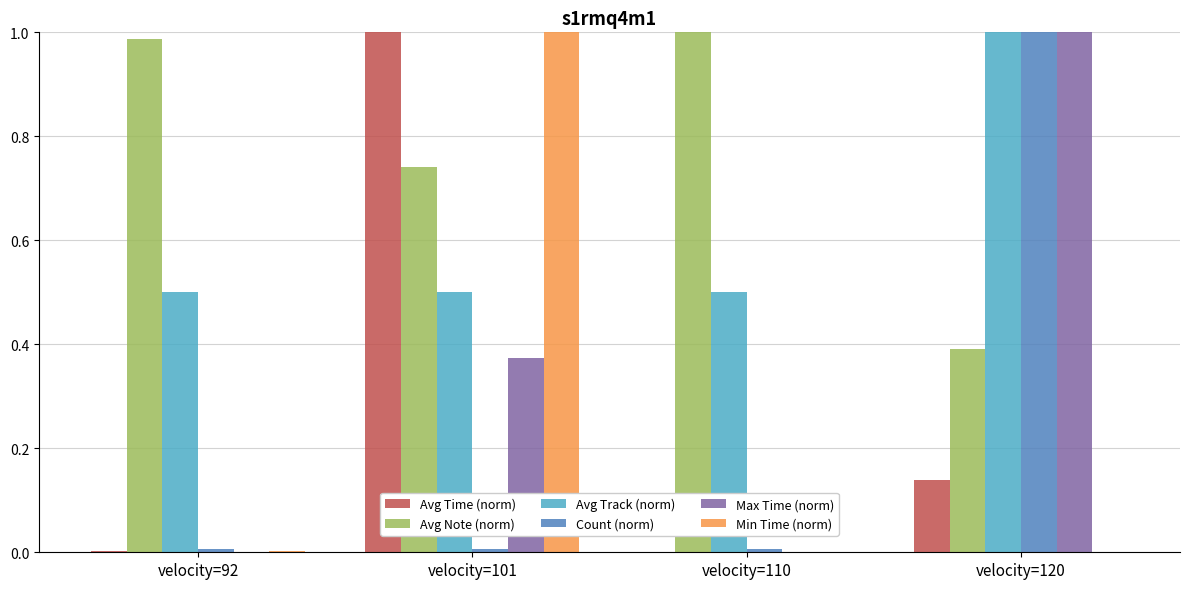

Is it true that Count (norm) equals 0.0 at velocity=92?

True